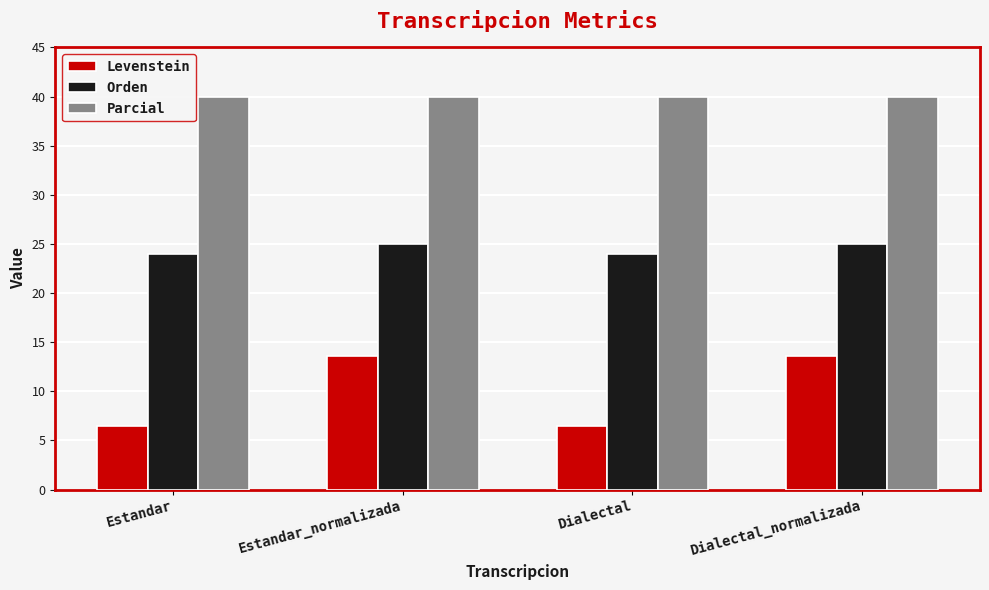

What is the approximate value of Parcial at Dialectal?

40.0